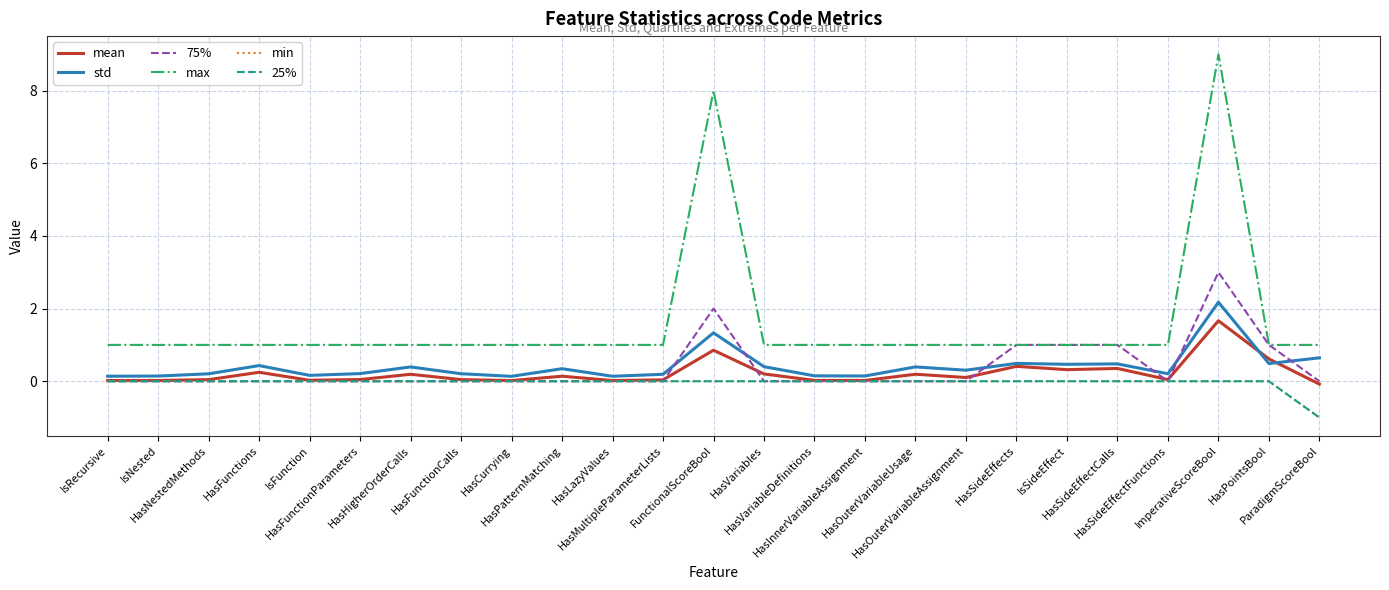

Which series changed the most between HasFunctionCalls and HasPatternMatching?

std